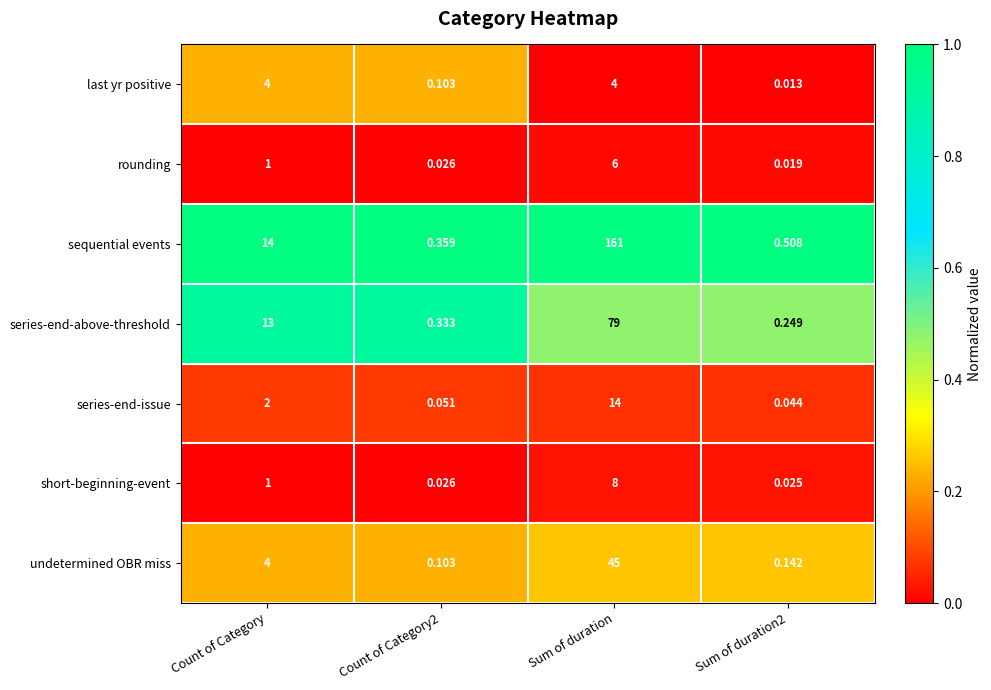

At Sum of duration, list the series in order from largest to smallest.

sequential events, series-end-above-threshold, undetermined OBR miss, series-end-issue, short-beginning-event, rounding, last yr positive